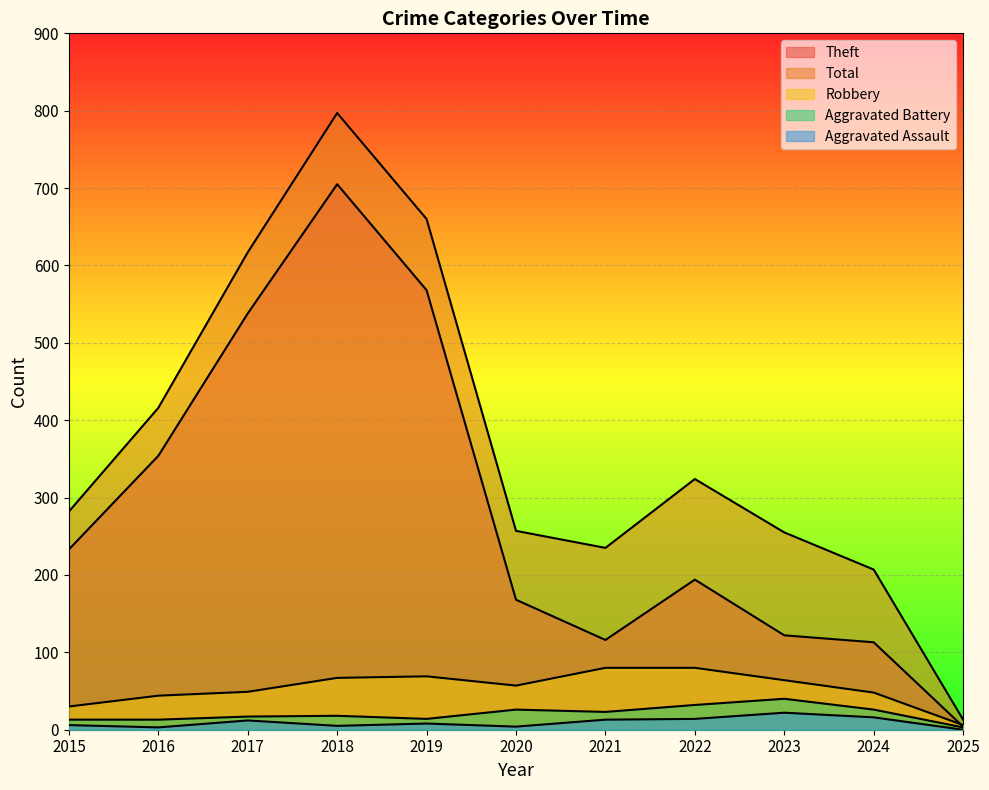

How many lines are shown in the chart?

5